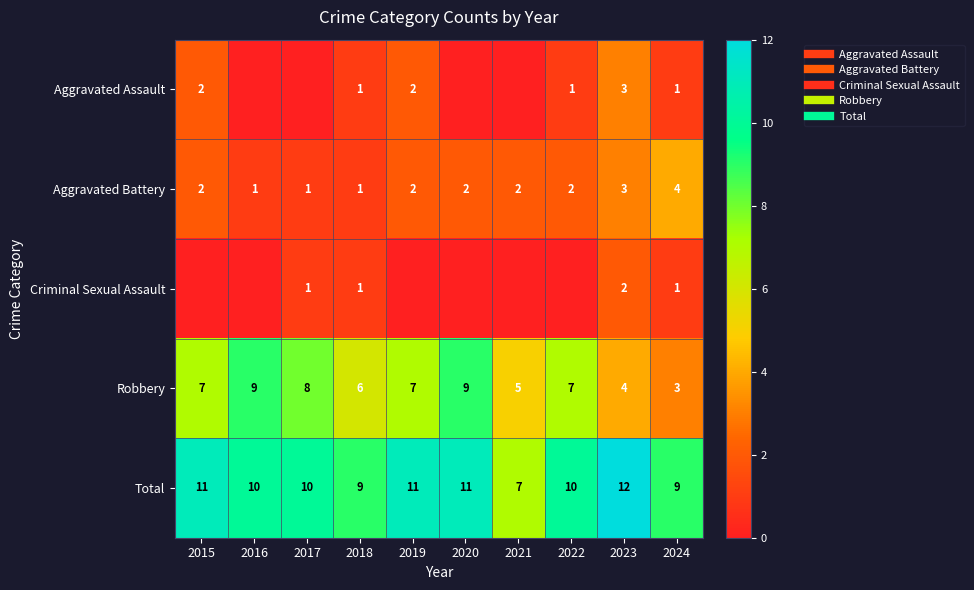

List the labels in order of Total value, smallest first.

2021, 2018, 2024, 2016, 2017, 2022, 2015, 2019, 2020, 2023